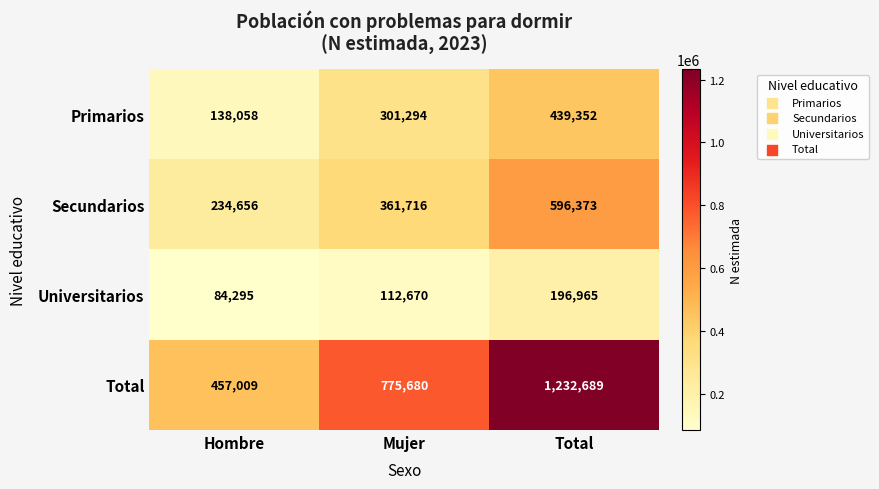

Read the Universitarios value at Total.

196965